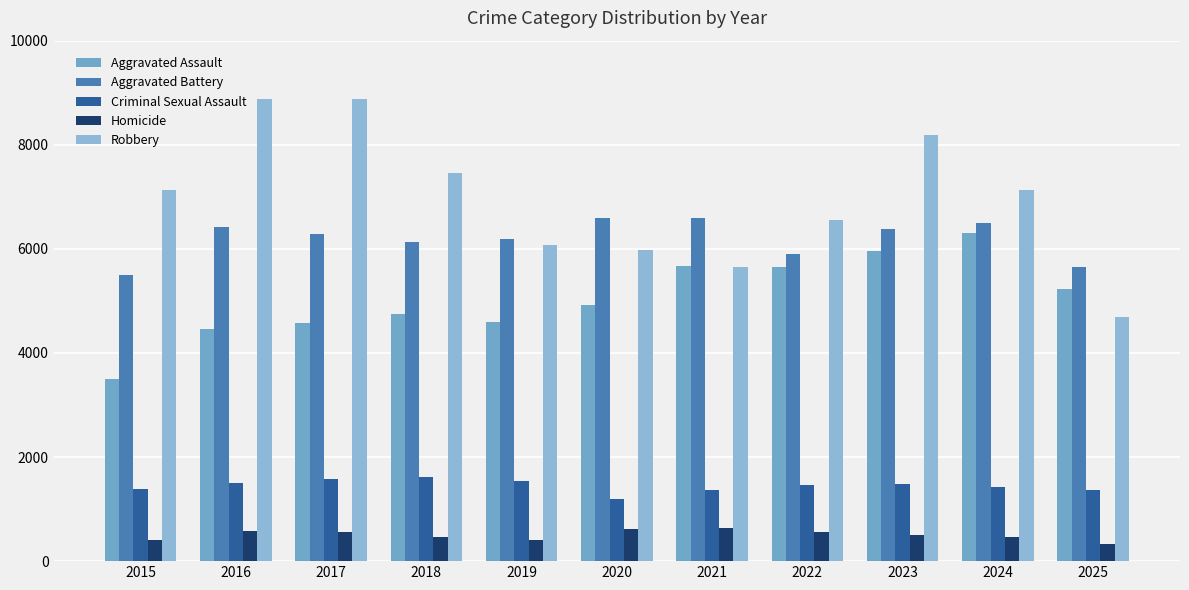

Does the chart contain stacked bars?

No